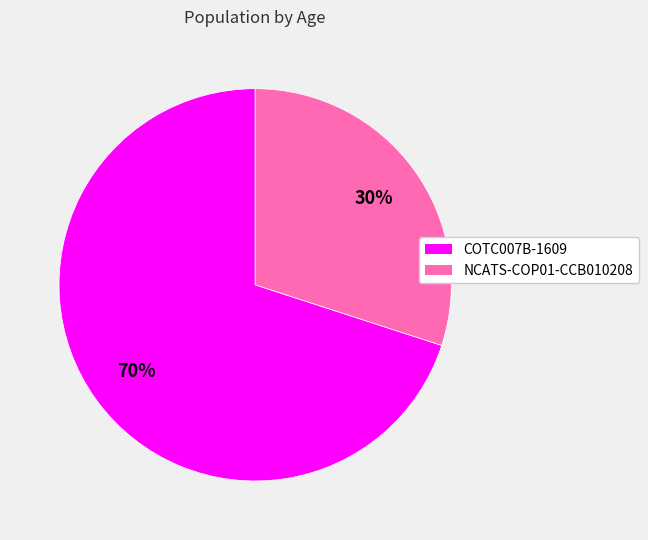

Do NCATS-COP01-CCB010208 and COTC007B-1609 together represent more than half of the pie?

Yes